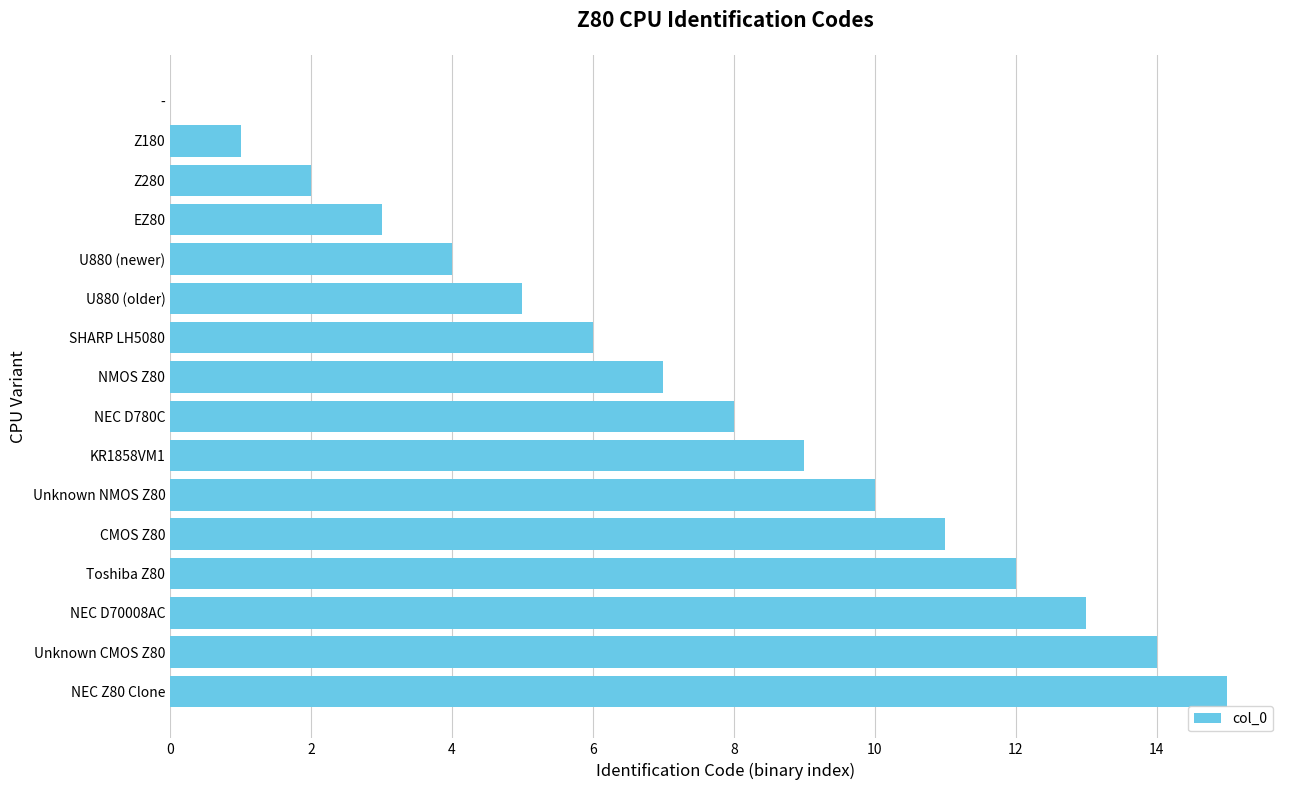

How many categories are shown in the chart?

16